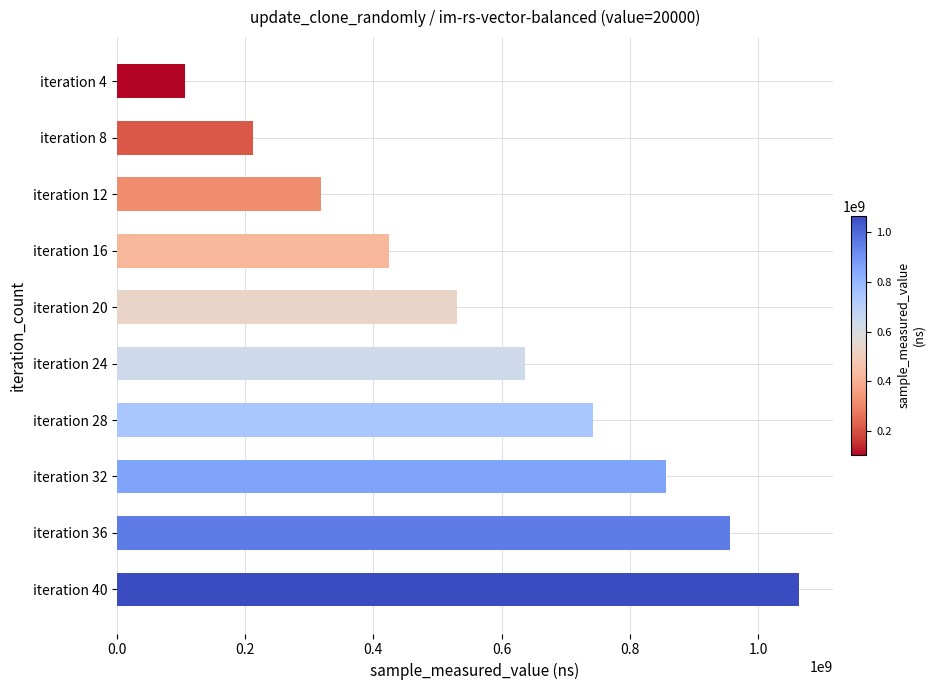

The value at iteration 8 is 324059890. True or false?

False